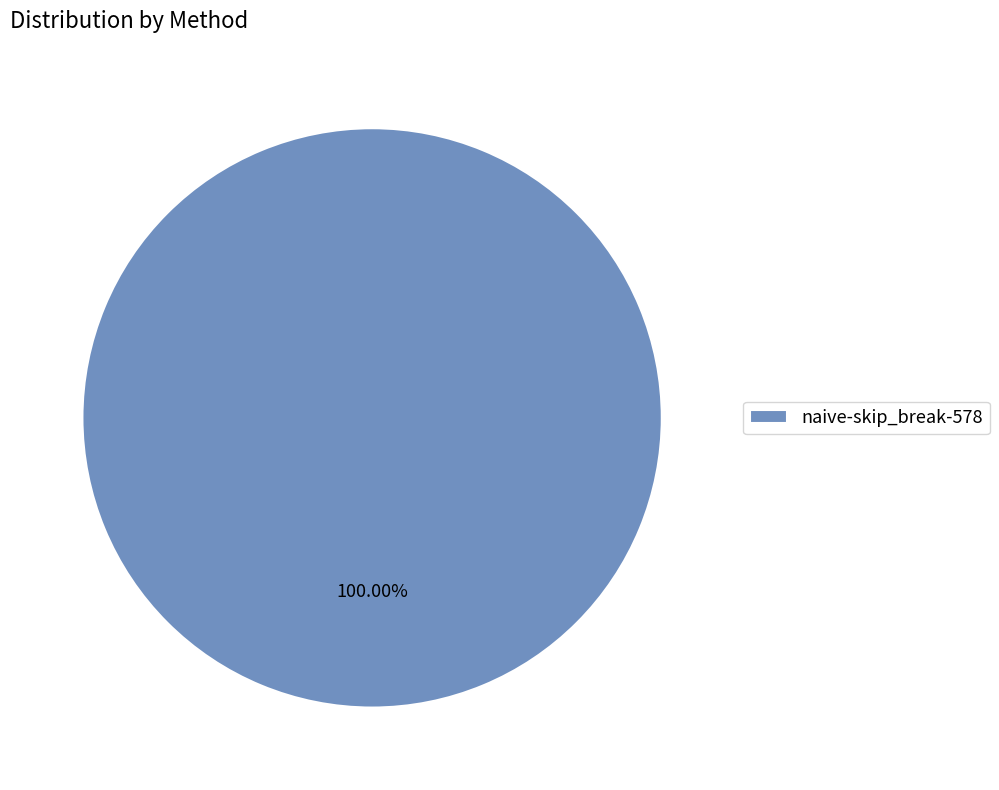

Rank the categories by value from highest to lowest.

naive-skip_break-578